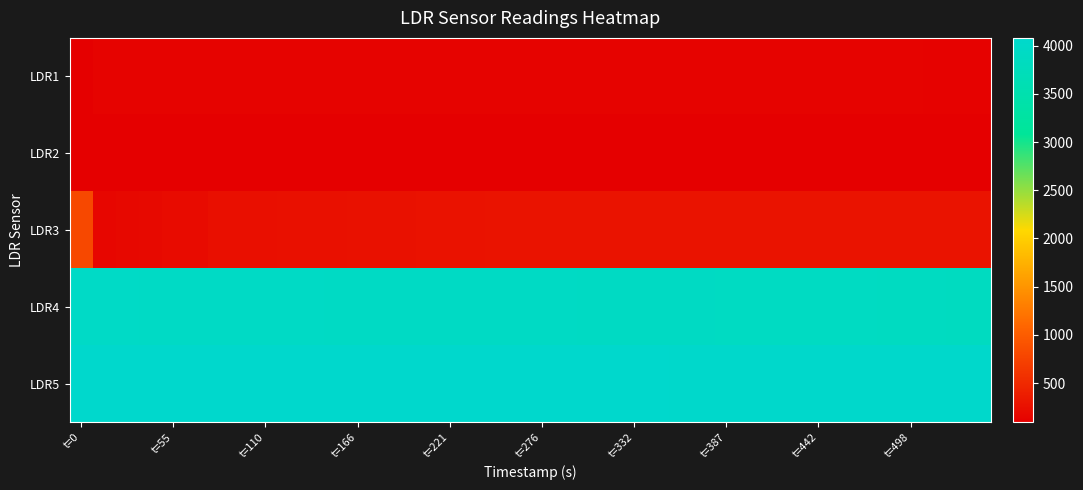

What is the greatest value displayed?

4080